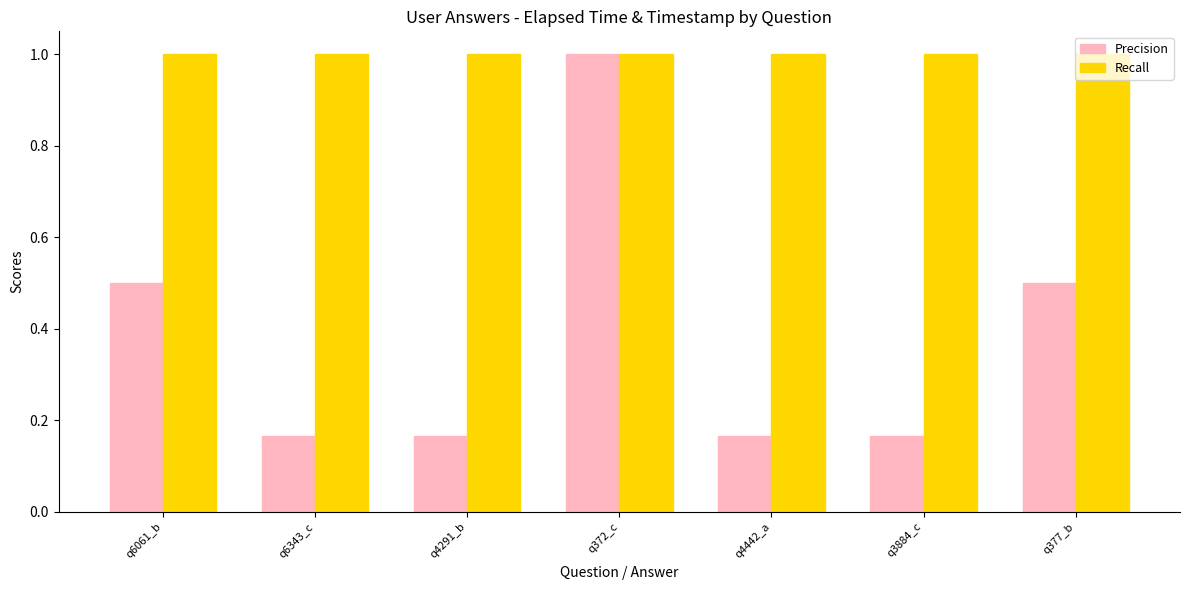

What is the lowest value of the Recall series?

1.0